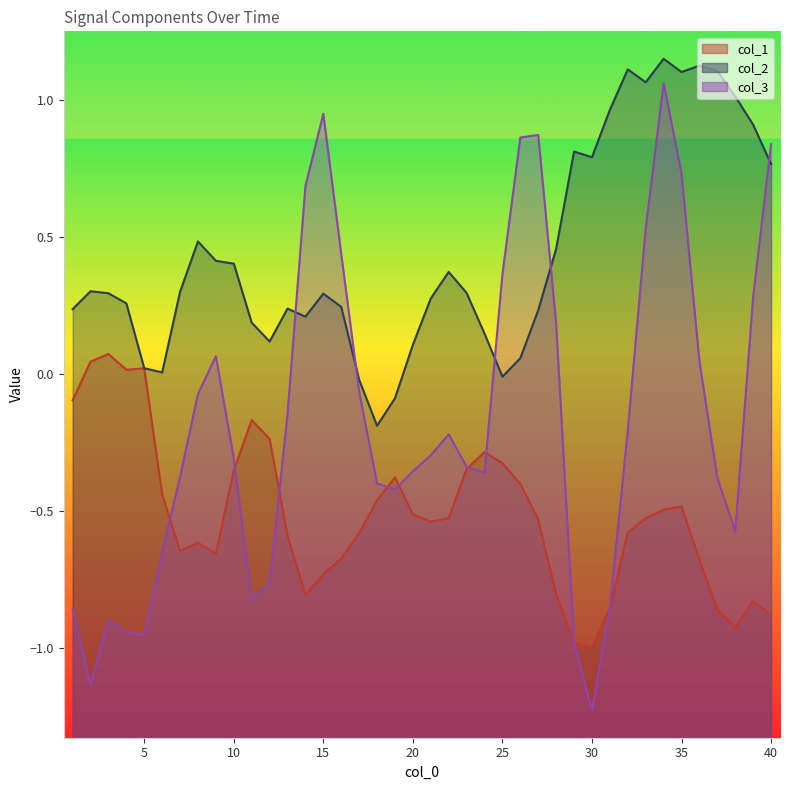

How many lines are shown in the chart?

3